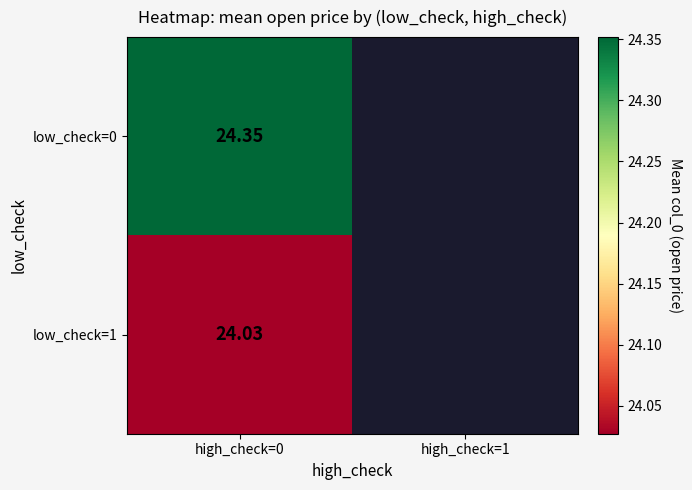

Is the value of low_check=0 at high_check=0 greater than the value of low_check=1 at high_check=0?

Yes